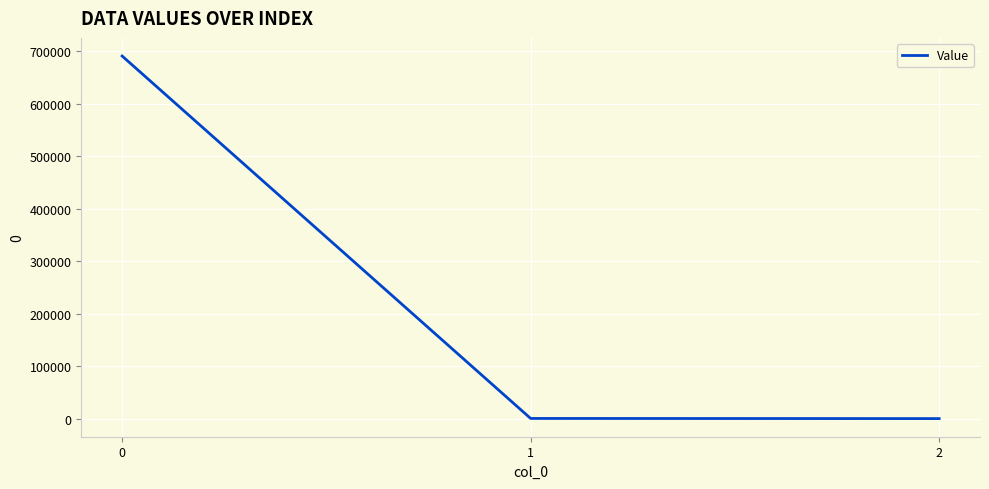

What is the maximum value shown in the chart?

691220.3